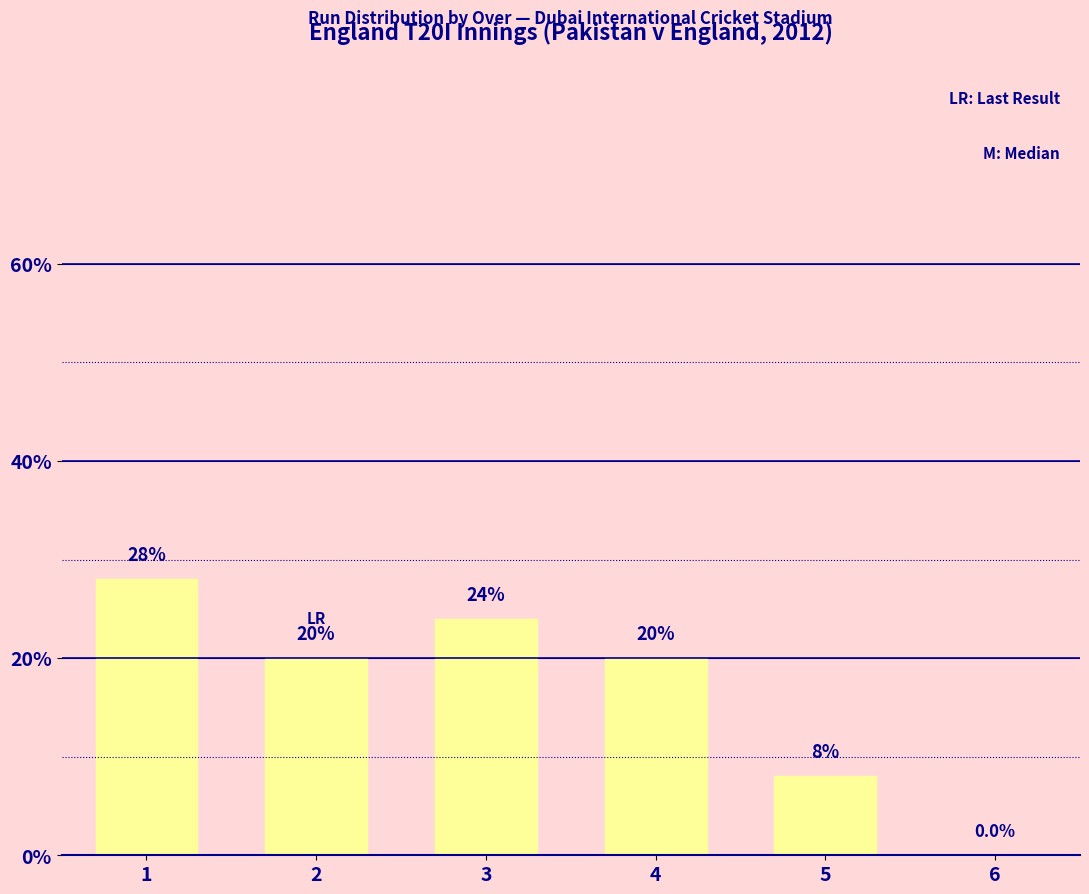

Is it true that the value at 3 is 24.0?

True